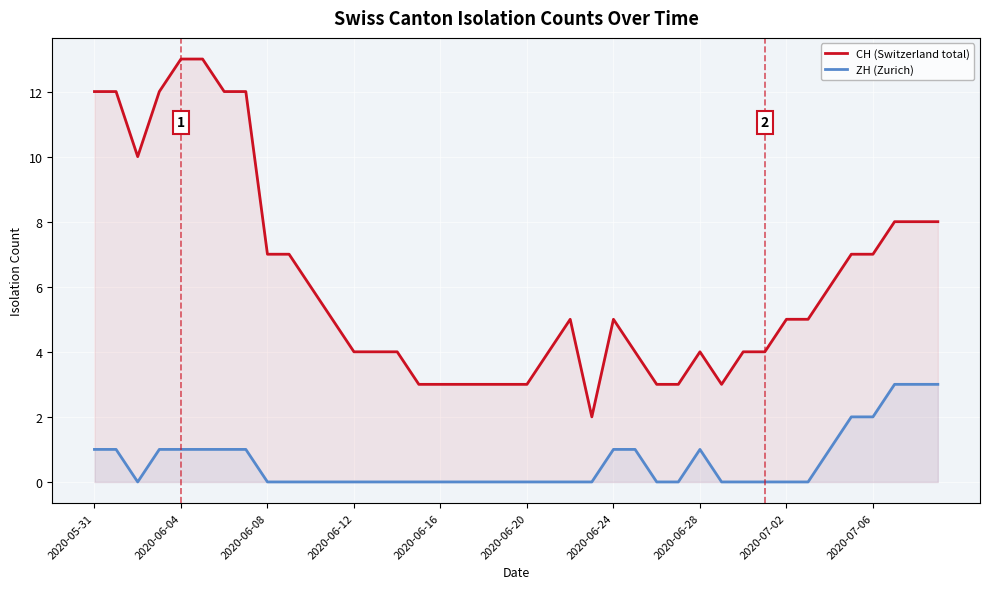

True or false: ZH (Zurich) and CH (Switzerland total) intersect in this chart.

False